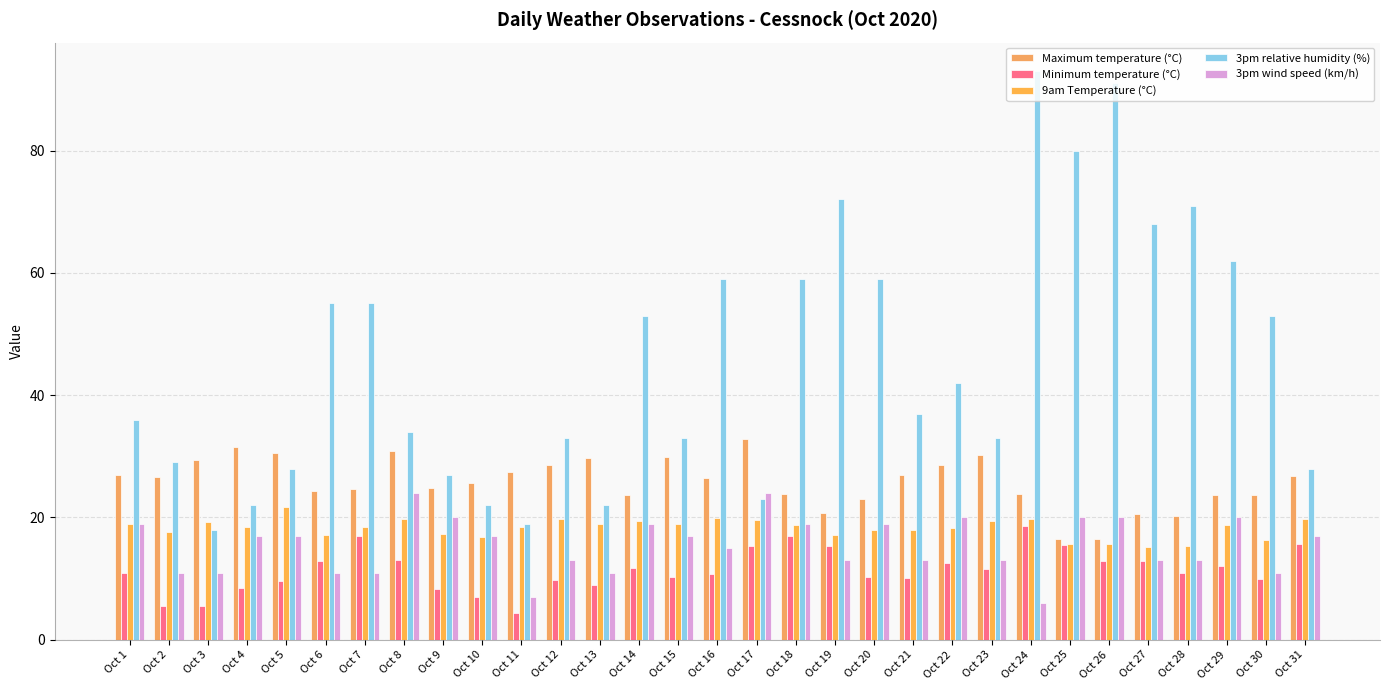

What is the total value across all series at Oct 21?

105.1